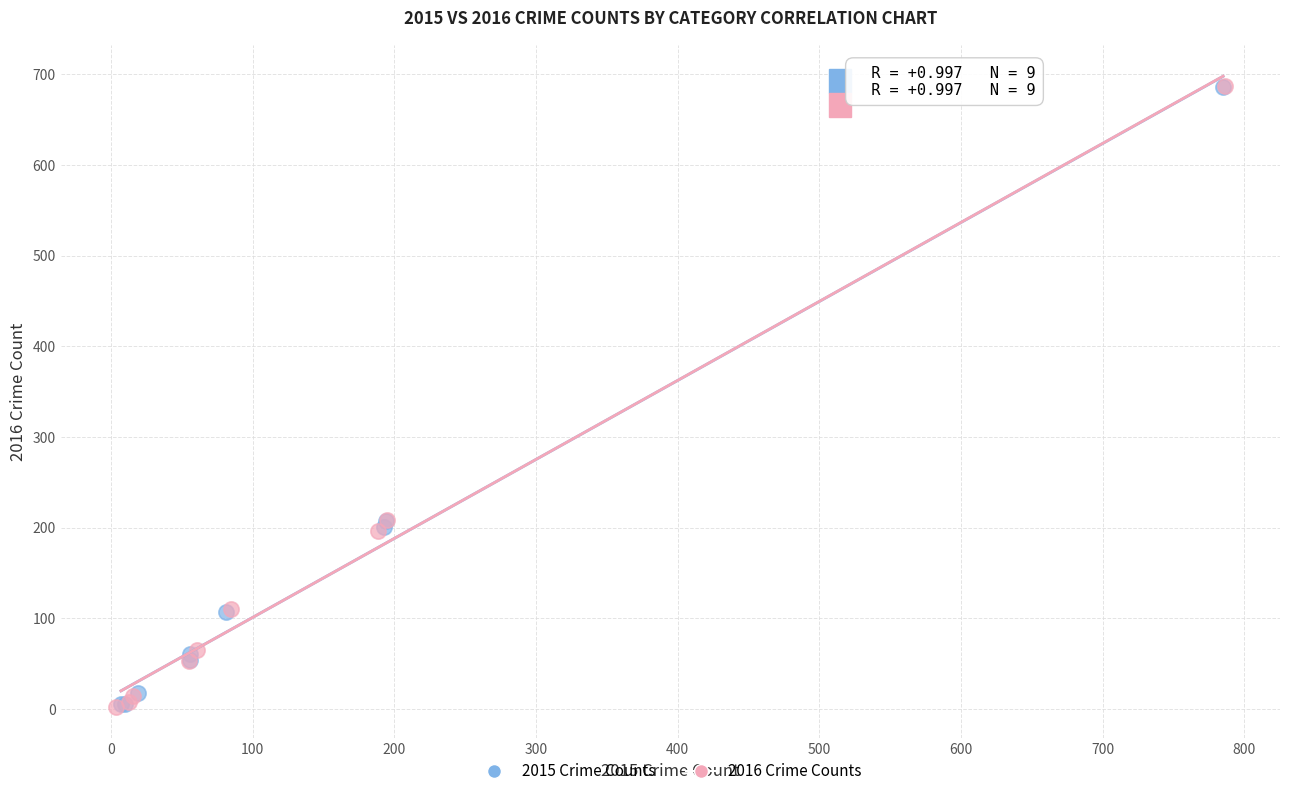

What are all the series names shown in the legend?

2015 Crime Counts, 2016 Crime Counts